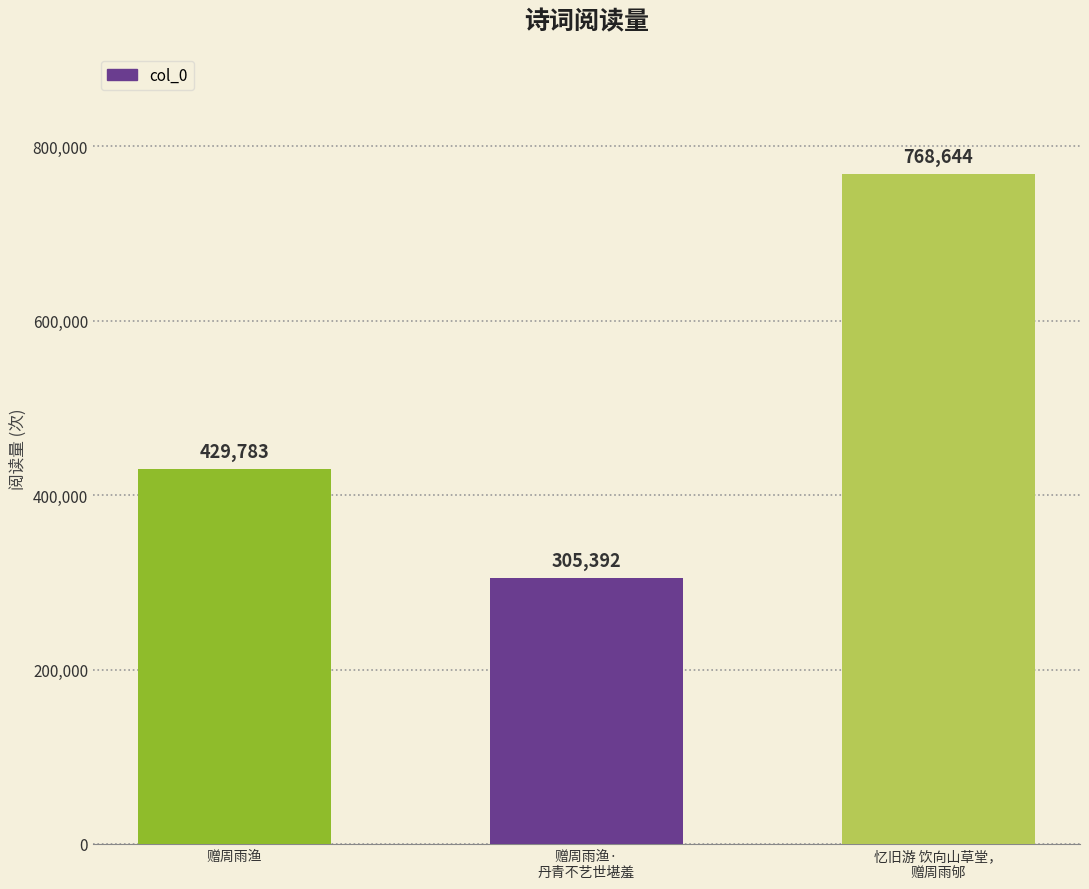

What is the value of the 3rd bar from the left?

768644